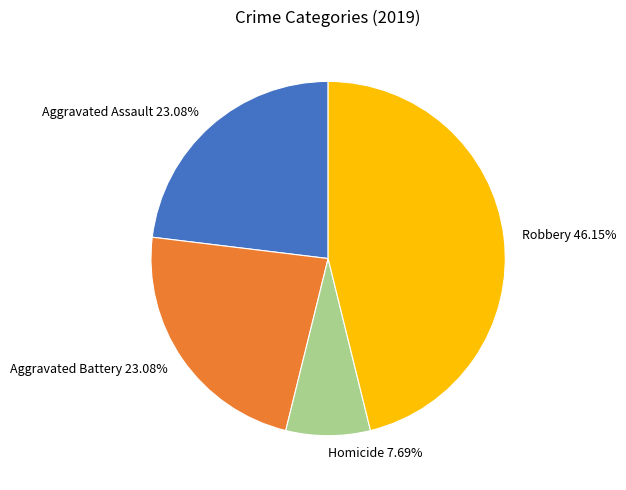

Is Aggravated Assault 23.08% the majority of the pie?

No